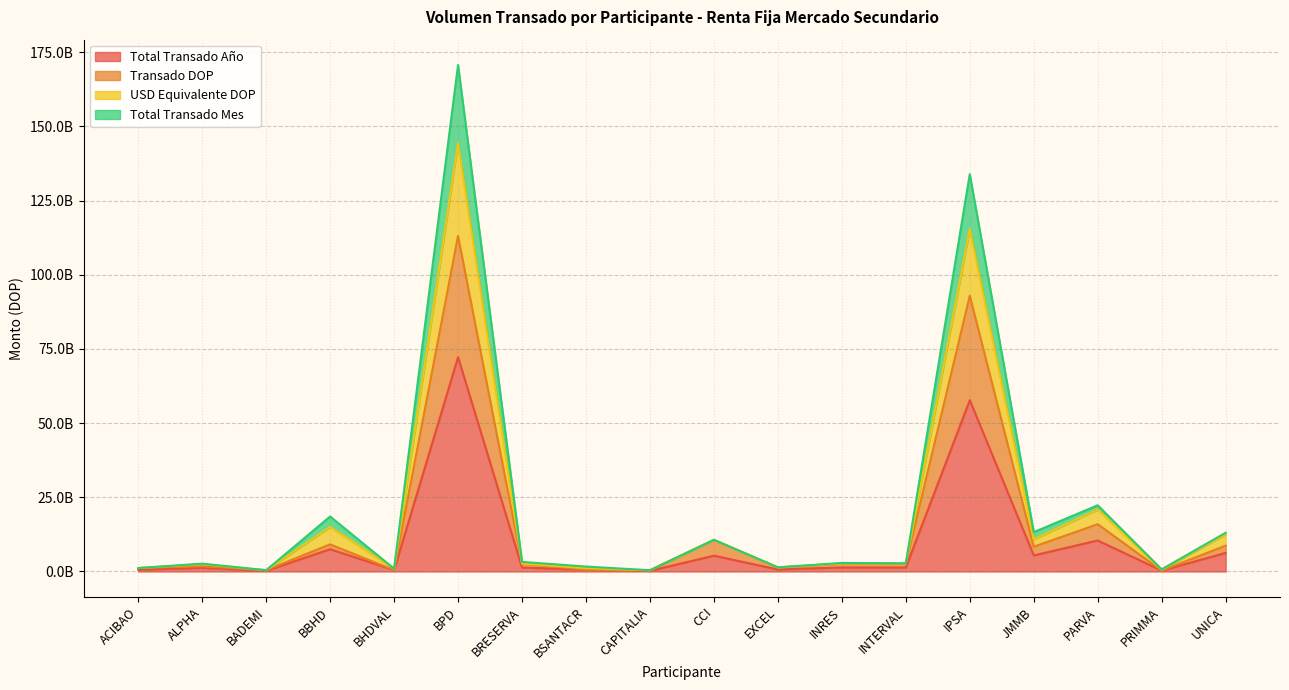

Which category has the highest value across all series?

BPD